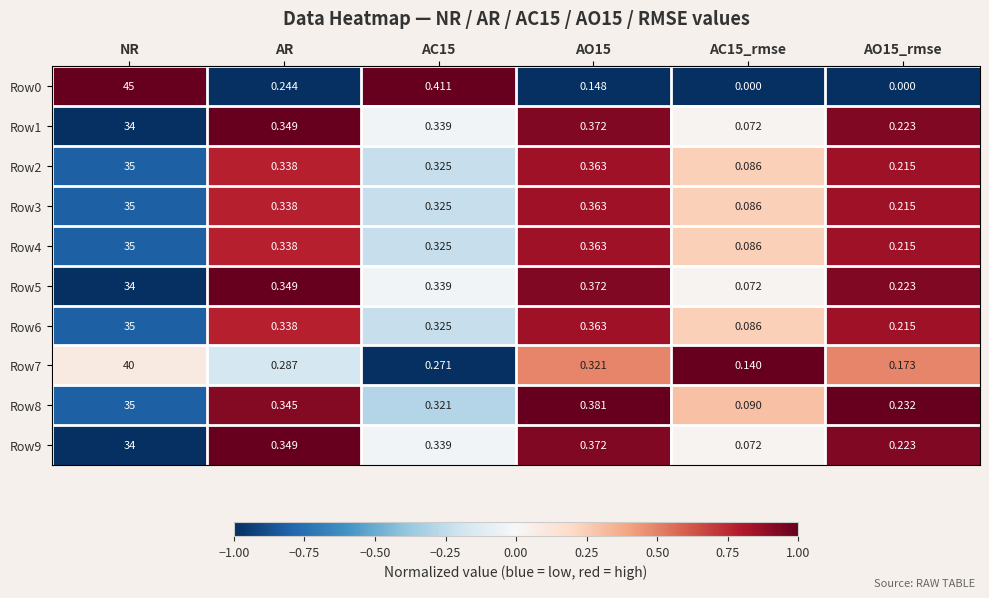

Is the value of Row6 at AO15_rmse greater than the value of Row8 at AC15?

No